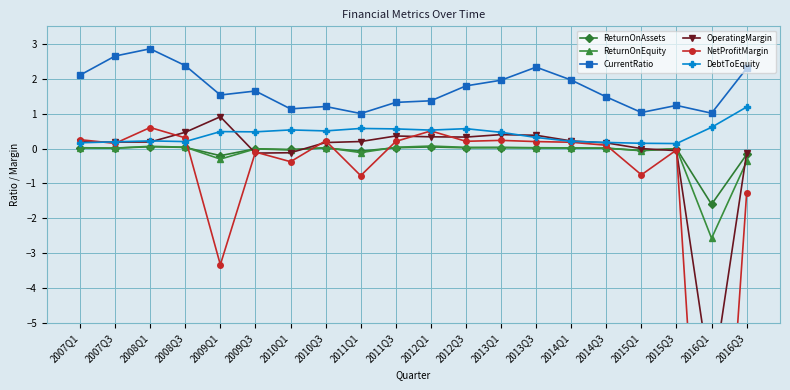

Which series has the widest spread of values?

NetProfitMargin